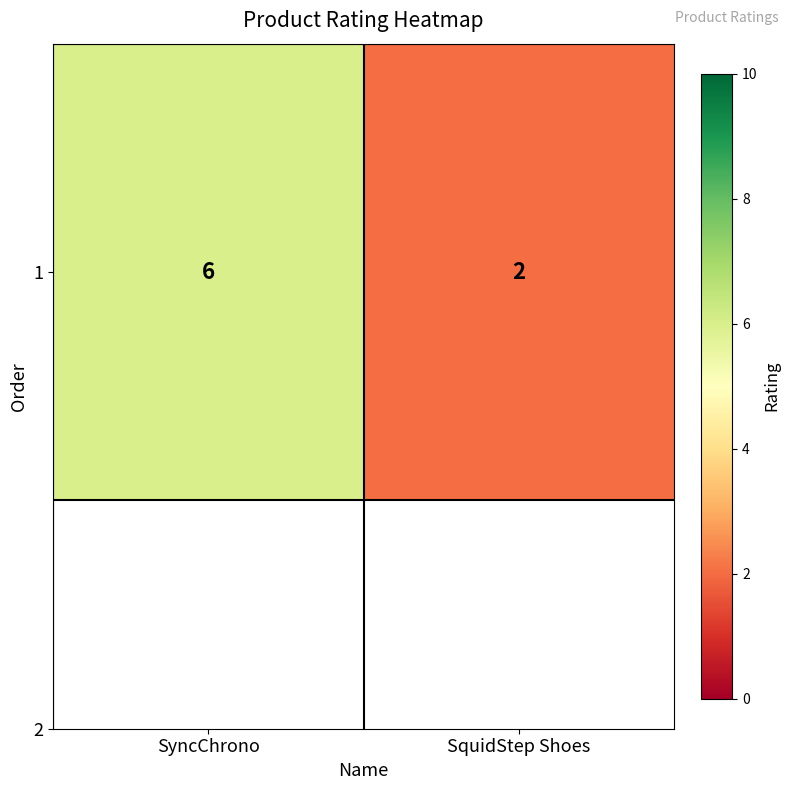

Reading left to right, extract all data points from this chart.

SyncChrono=6	SquidStep Shoes=2